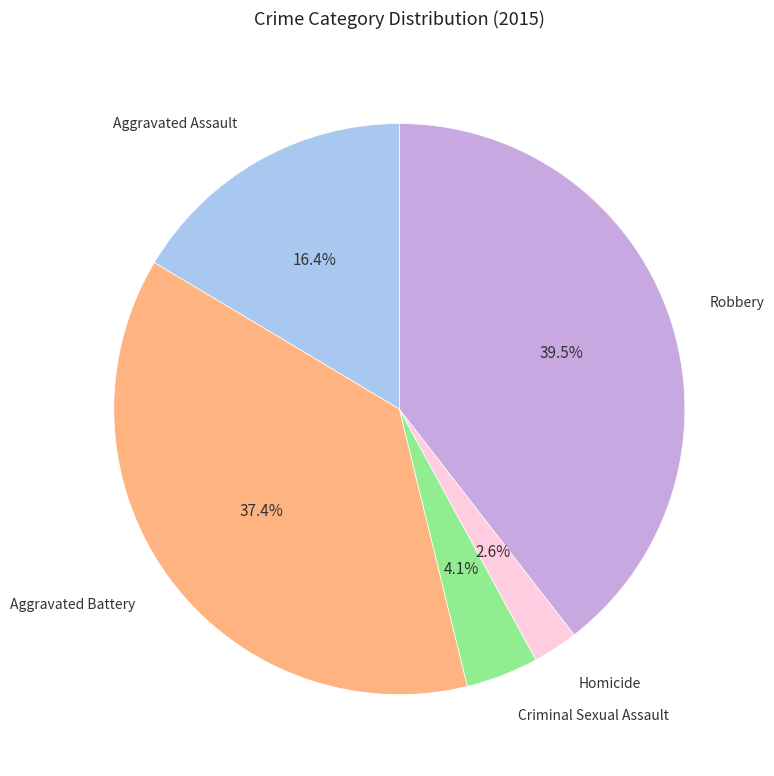

To the nearest percent, what portion does Criminal Sexual Assault represent?

4%